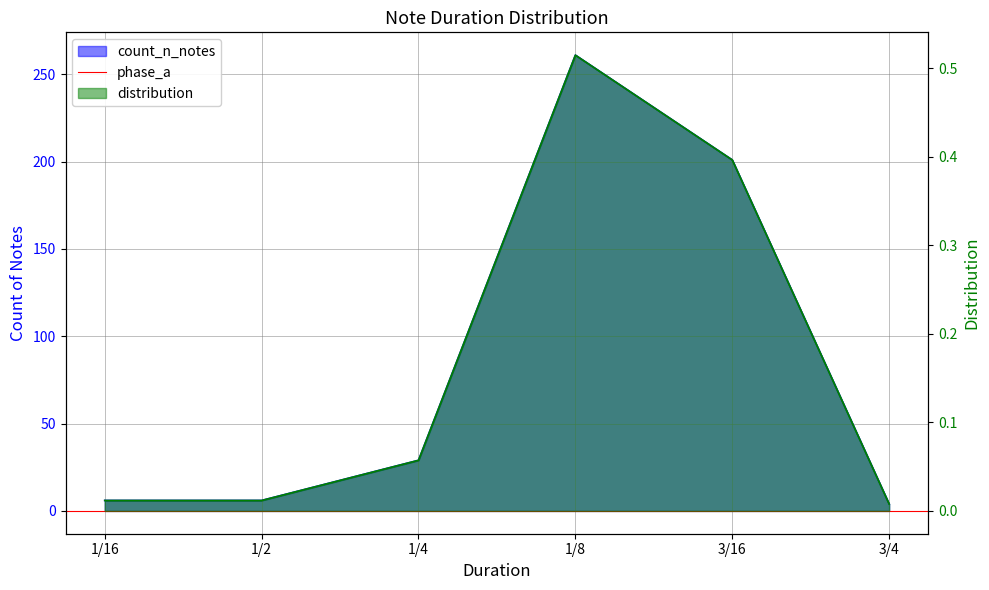

What is the difference between the maximum and minimum values in the distribution series?

0.5